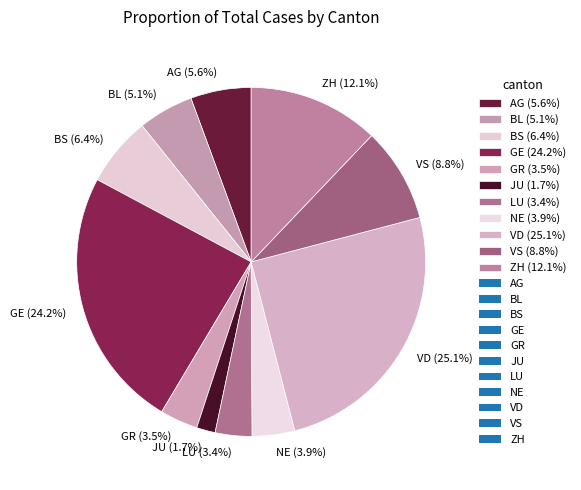

Which category has the biggest portion of the pie?

VD (25.1%)